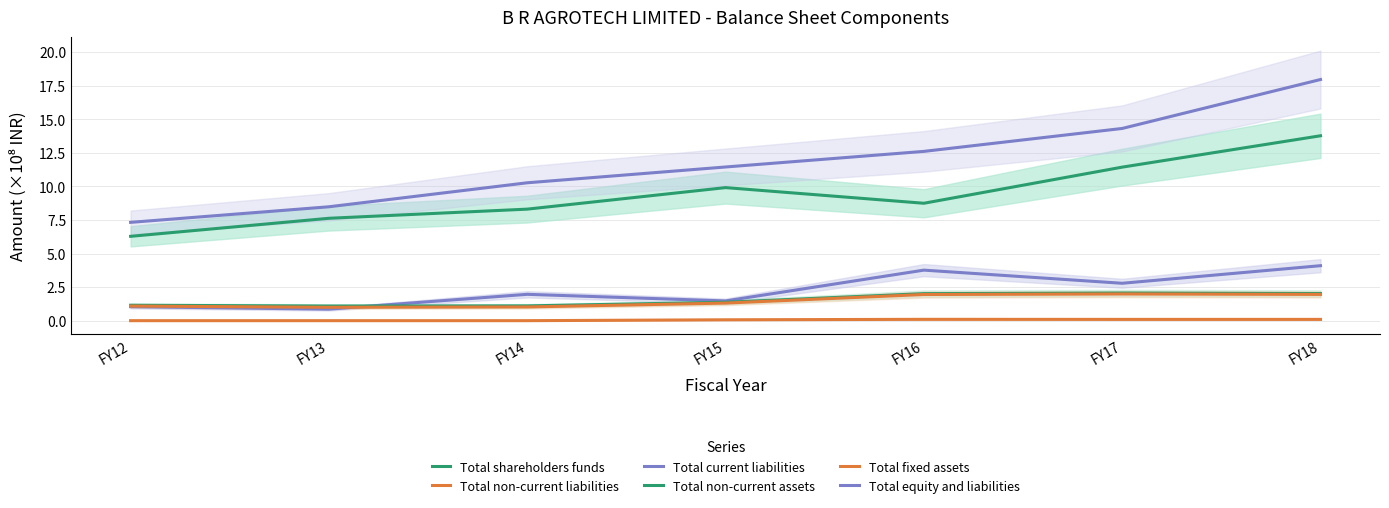

What is the value of the Total non-current liabilities point at the 5th from the left?

0.1